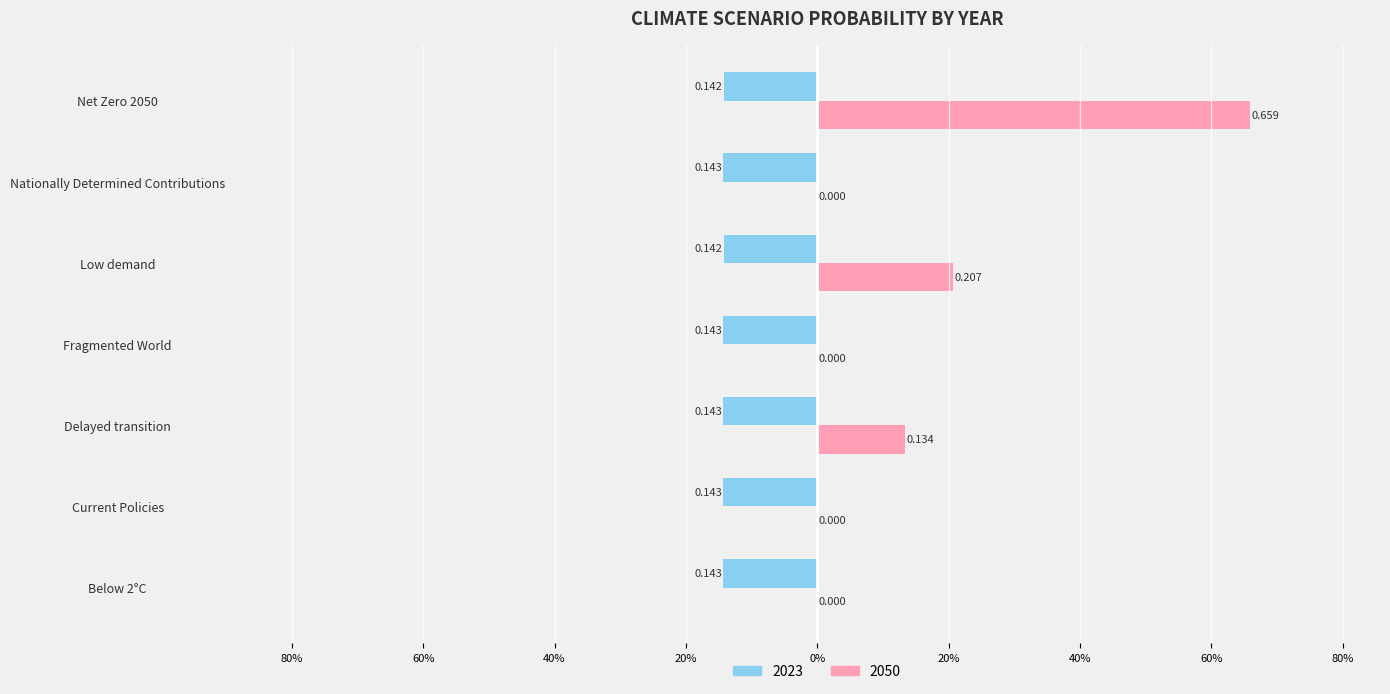

What are all the series names shown in the legend?

2023, 2050